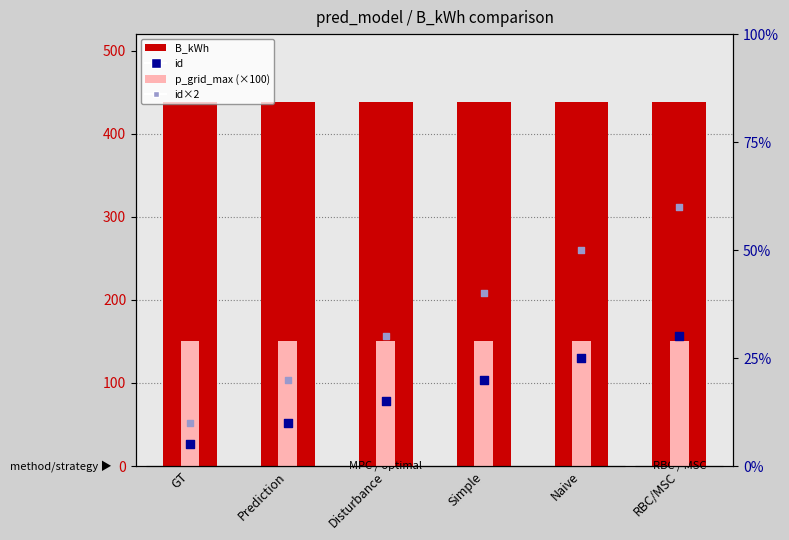

Which series has the largest total across all categories?

B_kWh